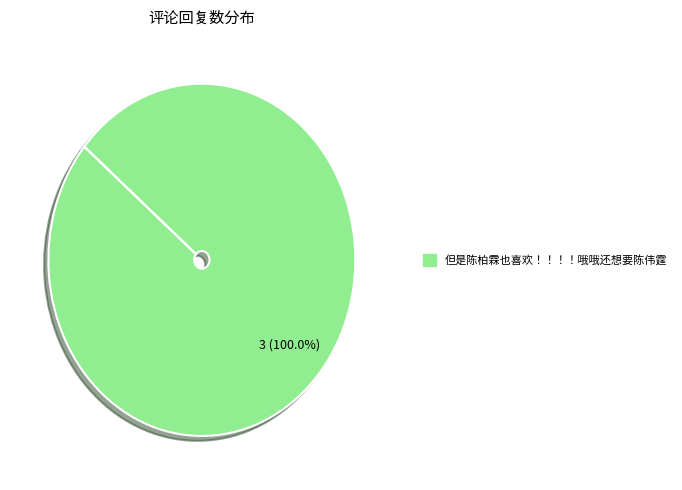

Is there a majority slice in this chart?

Yes